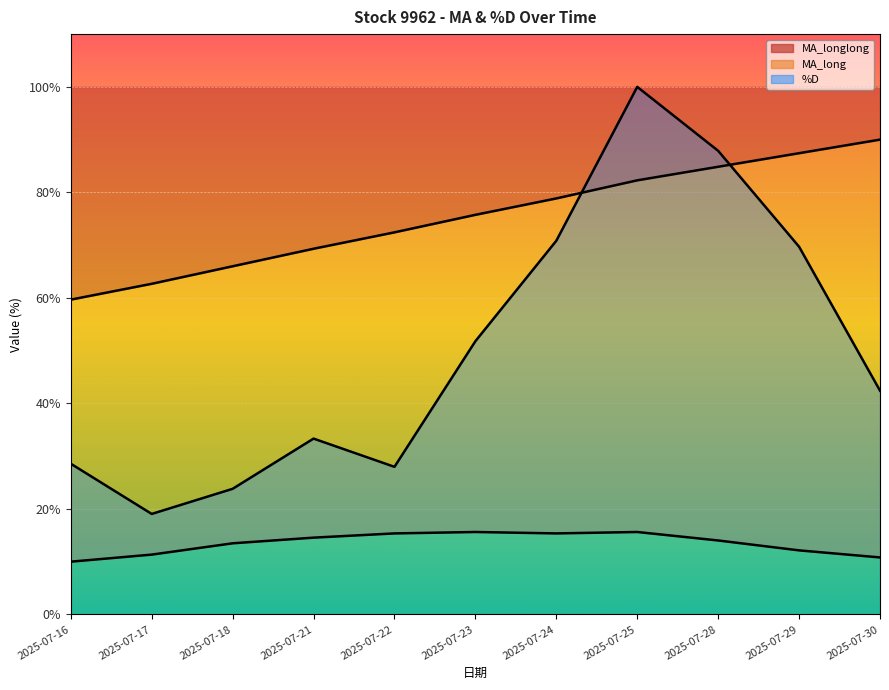

List the labels in order of %D value, smallest first.

2025-07-17, 2025-07-18, 2025-07-22, 2025-07-16, 2025-07-21, 2025-07-30, 2025-07-23, 2025-07-29, 2025-07-24, 2025-07-28, 2025-07-25